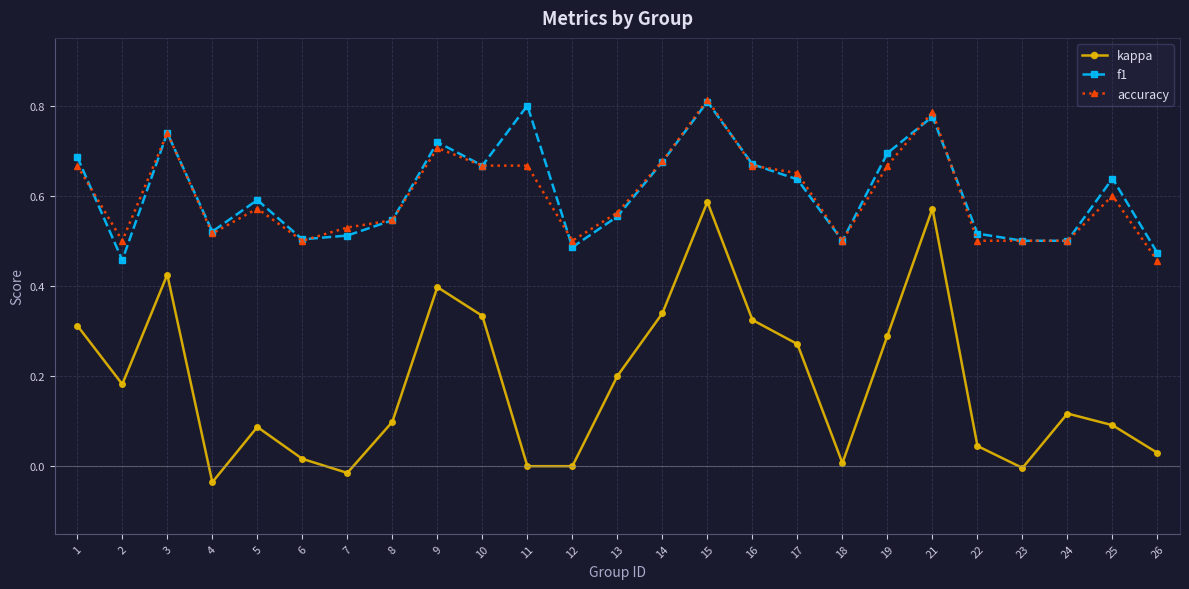

True or false: accuracy and kappa intersect in this chart.

False